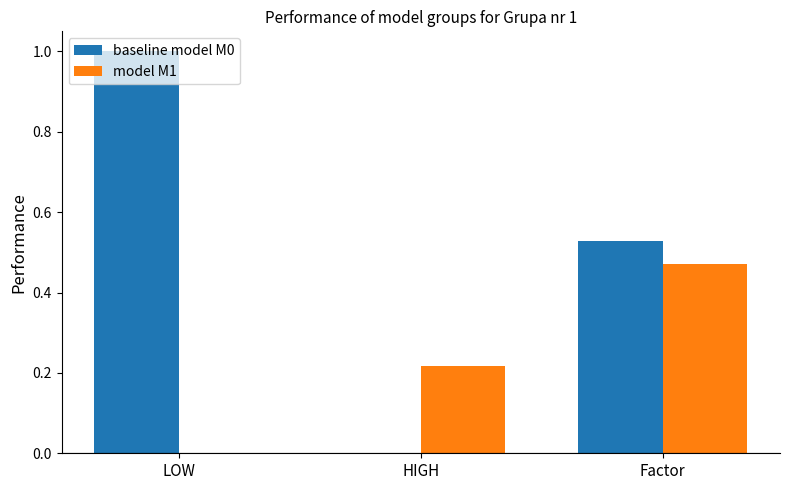

What is the spread (max minus min) of values at Factor?

0.1